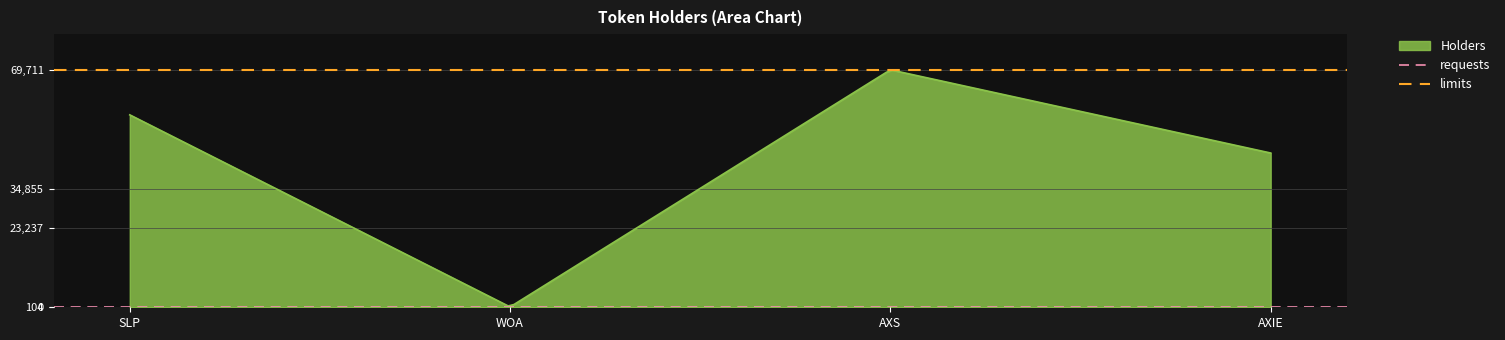

What is the spread (max minus min) of values at SLP?

69607